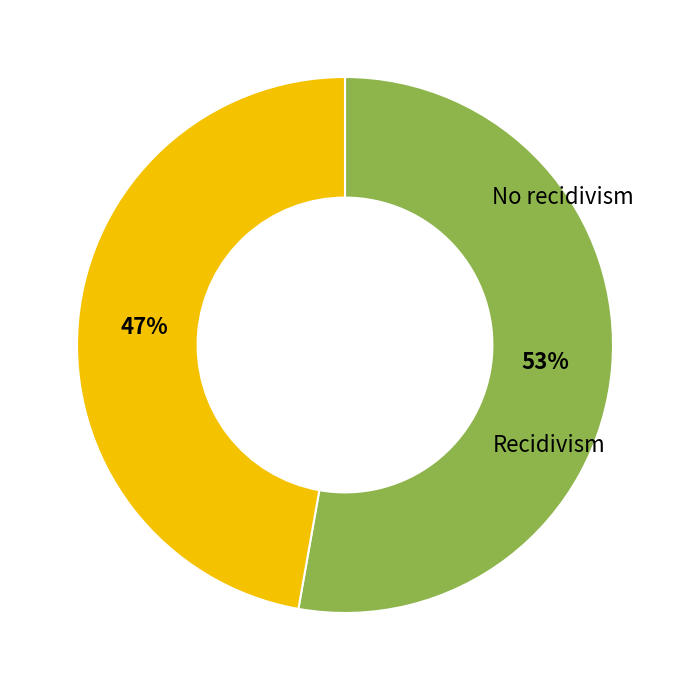

What is the change in value from No recidivism to Recidivism?

-0.1